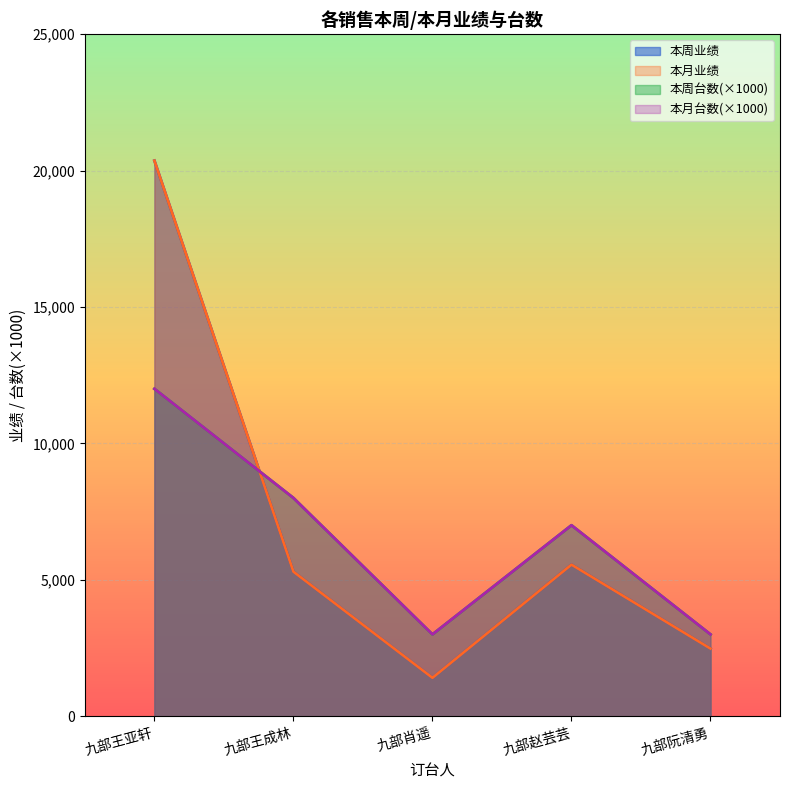

Which series changed the most between 九部王亚轩 and 九部阮清勇?

本周业绩